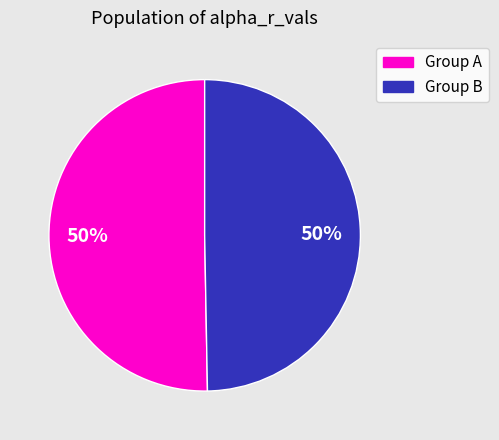

To the nearest percent, what is the average slice percentage?

50%